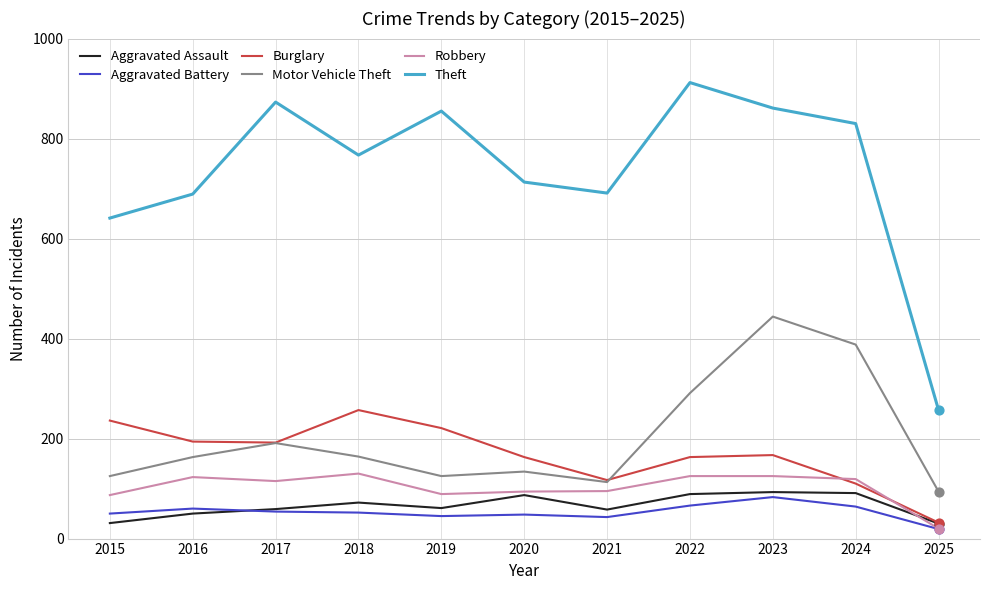

Which series has the largest total across all categories?

Theft